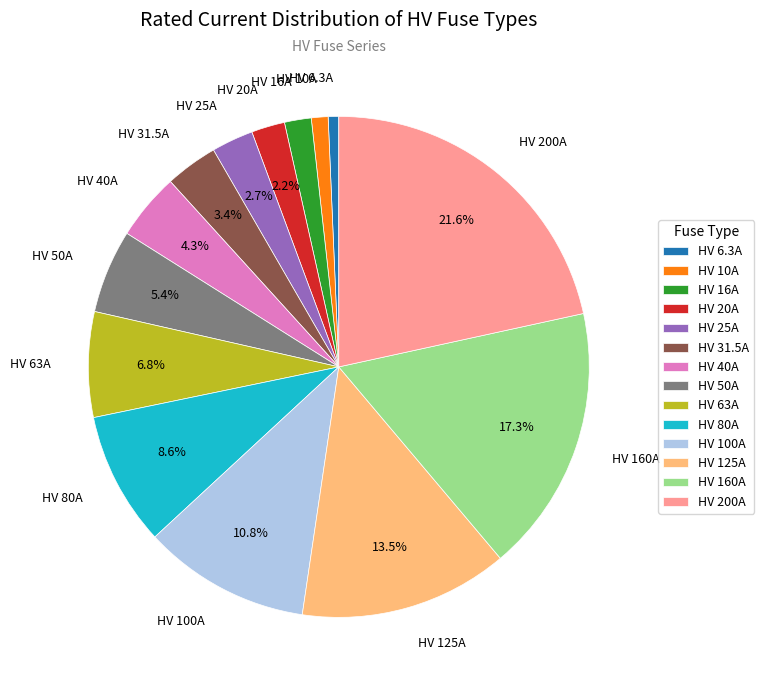

To the nearest percent, what is the combined percentage of HV 200A and HV 6.3A?

22%